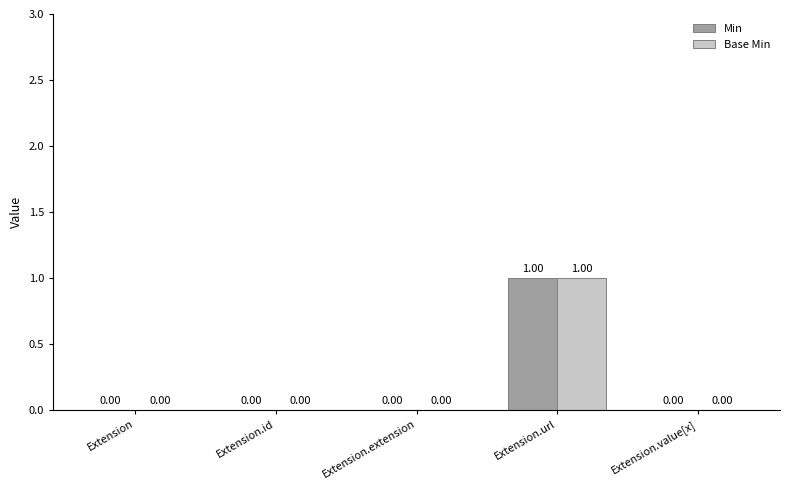

At which category is the sum across all series the highest?

Extension.url